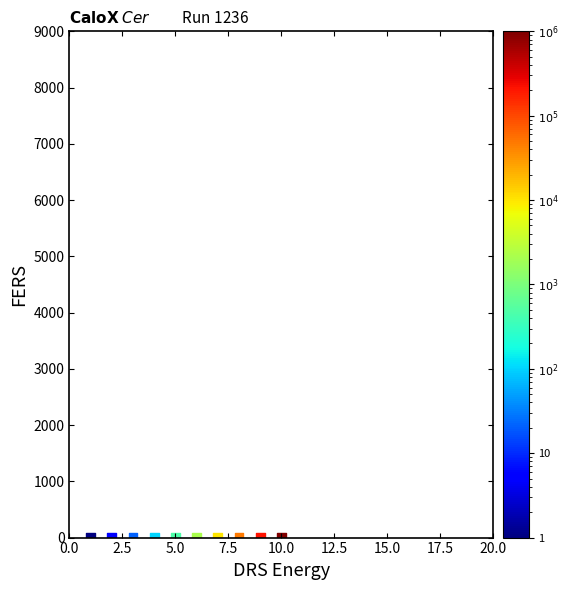

What is the range of X values (max minus min)?

9